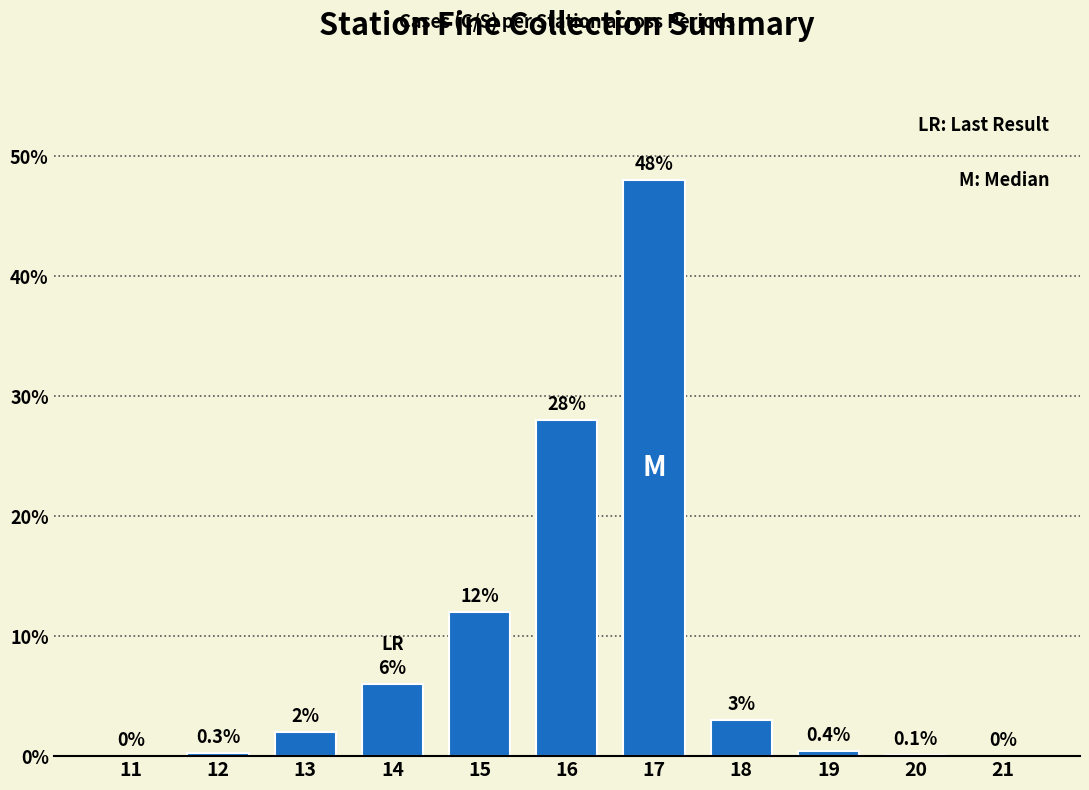

Reading left to right, extract all data points from this chart.

11=0.0	12=0.3	13=2.0	14=6.0	15=12.0	16=28.0	17=48.0	18=3.0	19=0.4	20=0.1	21=0.0